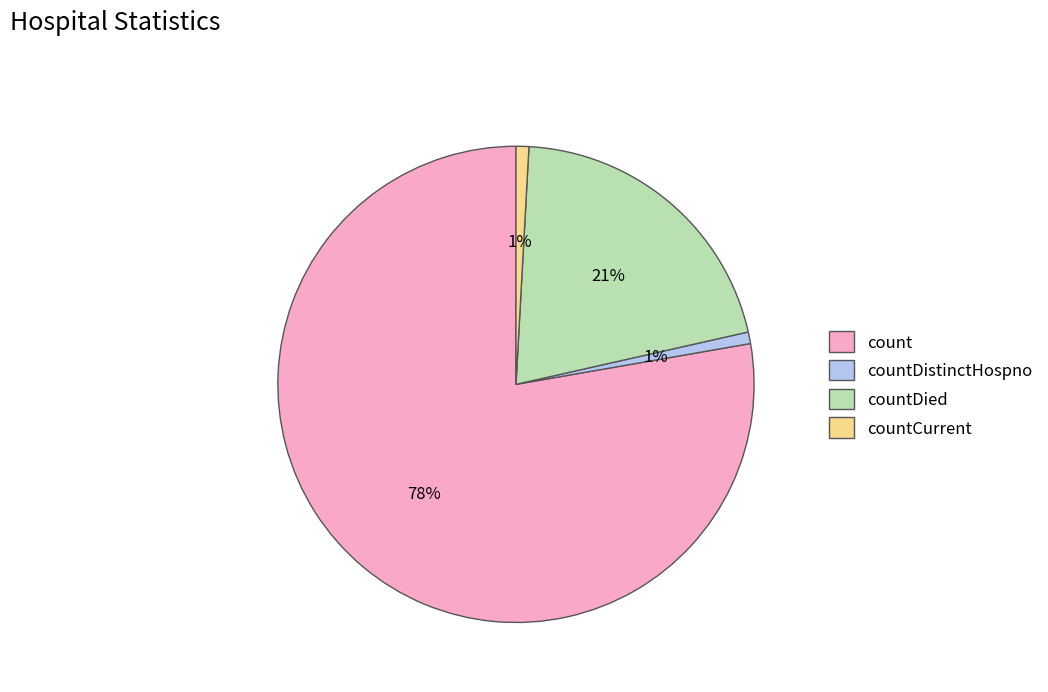

Combined, do countCurrent and countDistinctHospno account for over 50%?

No